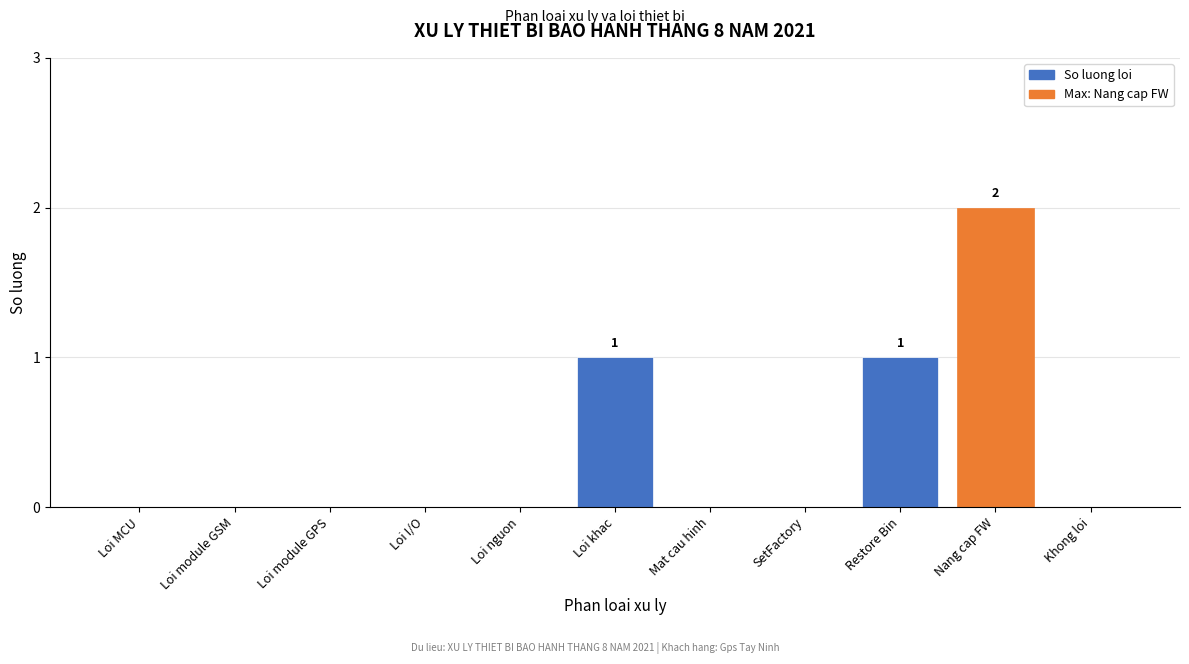

Reading left to right, list all the values displayed in this chart.

Loi MCU=0	Loi module GSM=0	Loi module GPS=0	Loi I/O=0	Loi nguon=0	Loi khac=1	Mat cau hinh=0	SetFactory=0	Restore Bin=1	Nang cap FW=2	Khong loi=0